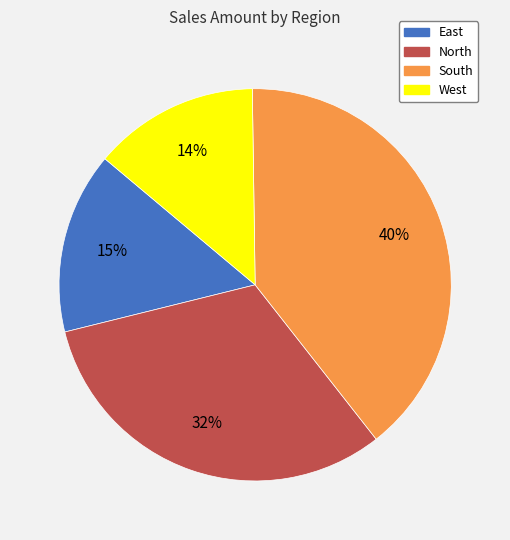

What is the ratio of the value at East to the value at North?

0.5